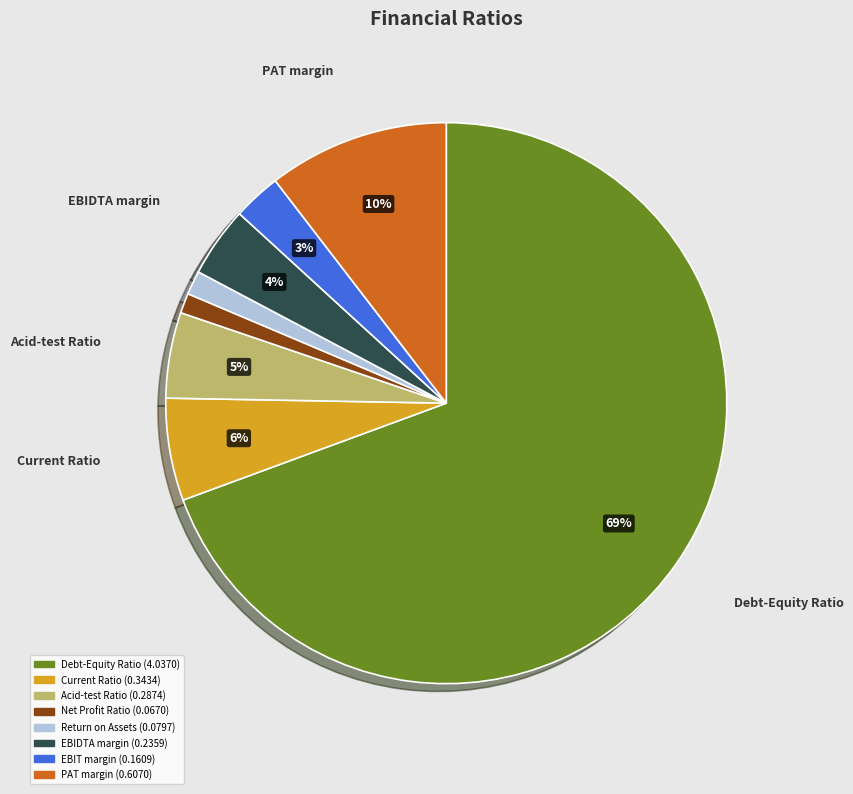

Is there any slice that represents more than half of the pie?

Yes